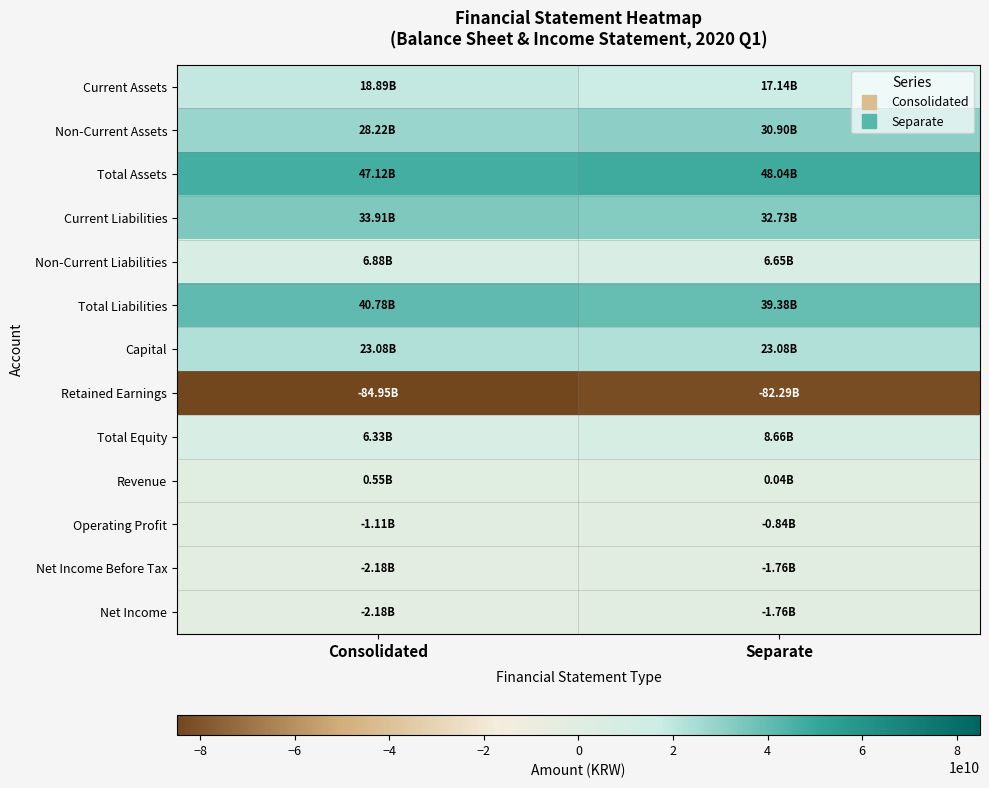

Between Consolidated and Separate, which is larger?

Consolidated